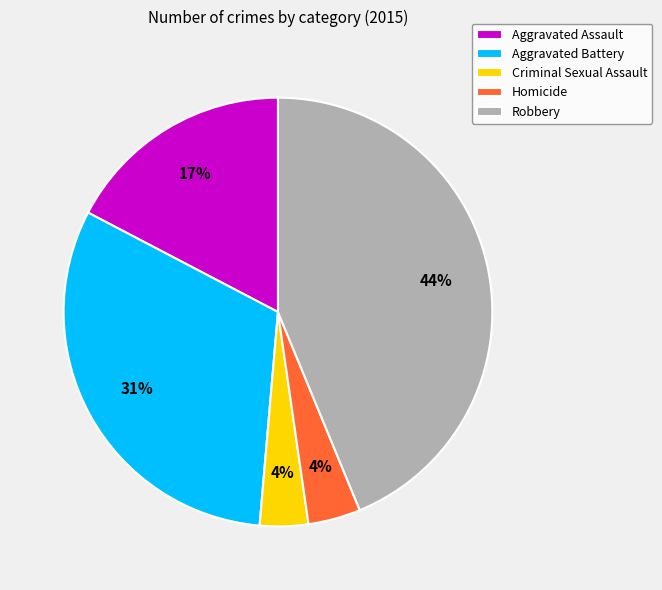

Does any single category account for the majority?

No